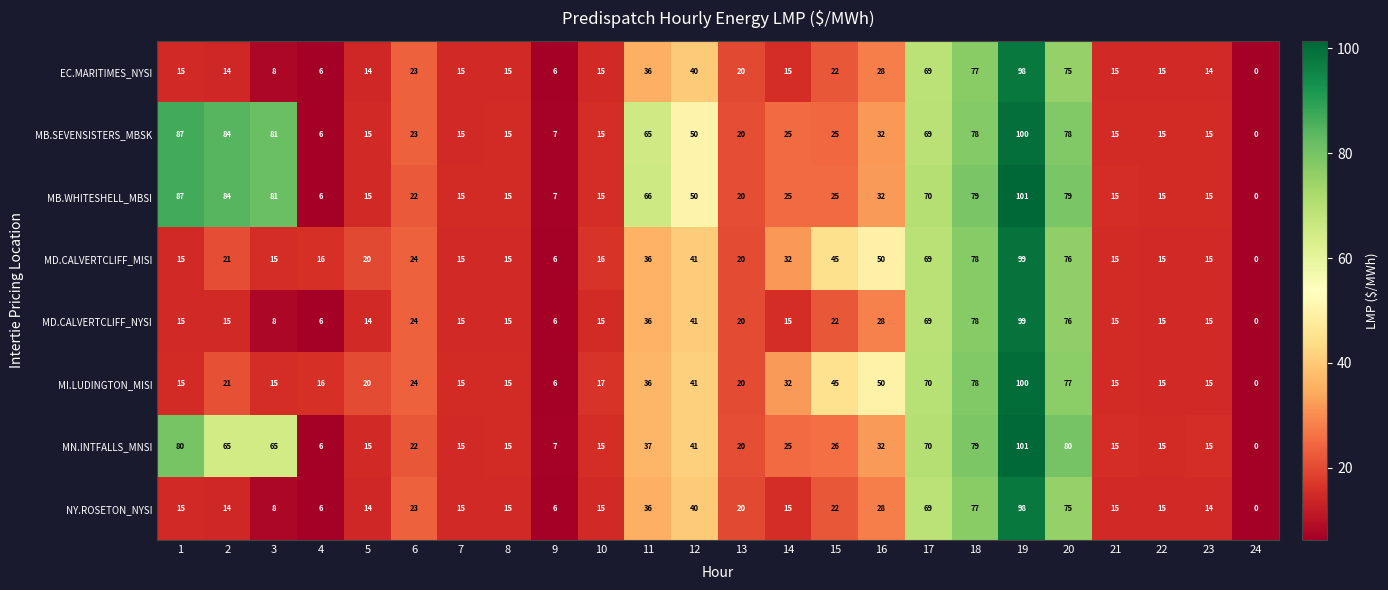

Which label corresponds to the smallest value in the chart?

24